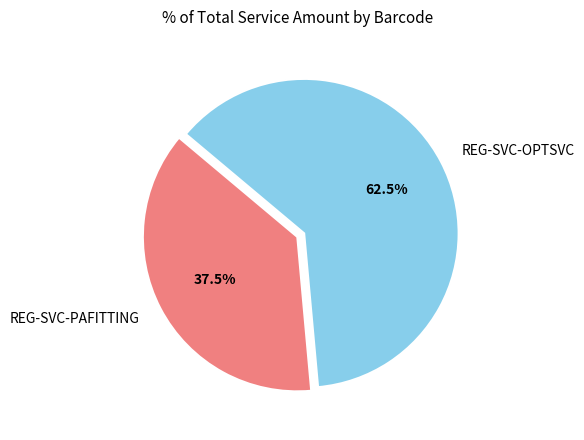

Count the number of slices in the pie.

2